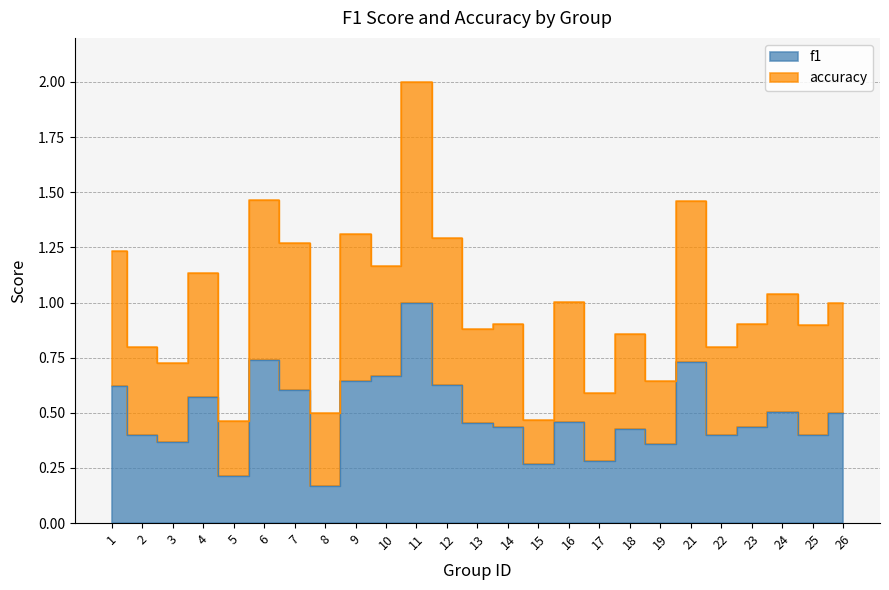

What is the minimum value for f1?

0.2